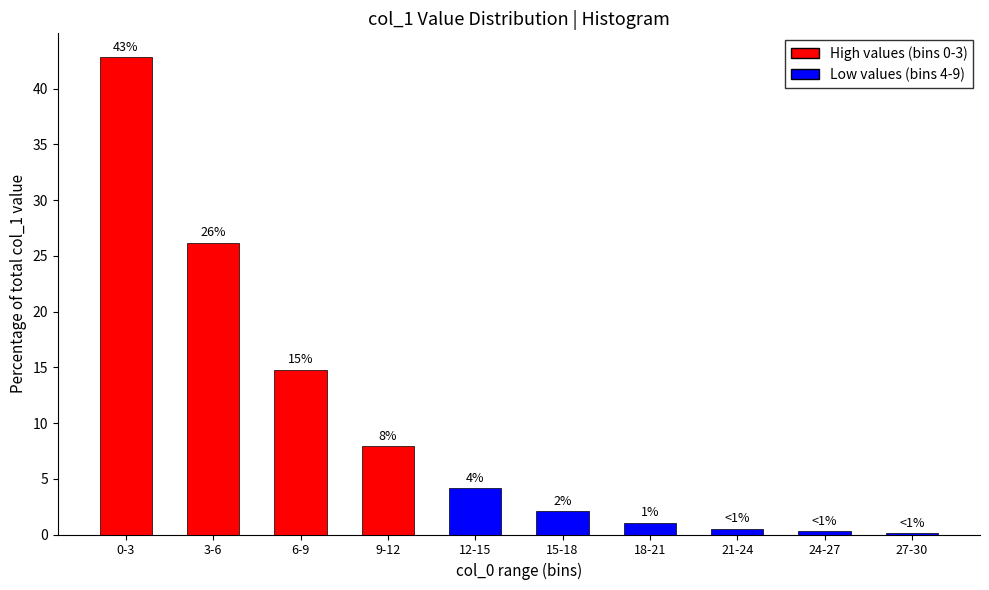

Are the bars horizontal?

No